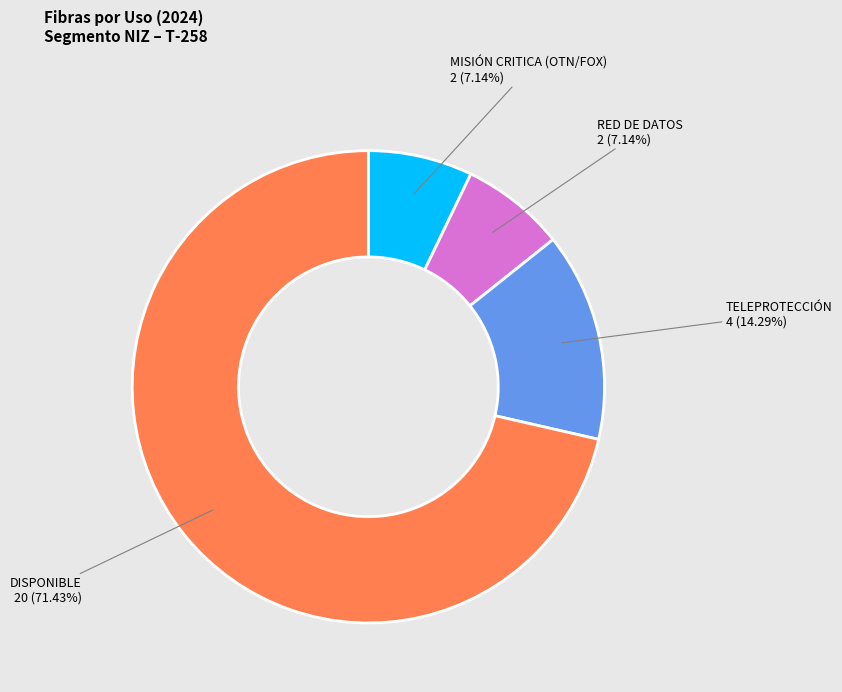

What is the largest slice in the pie chart?

DISPONIBLE